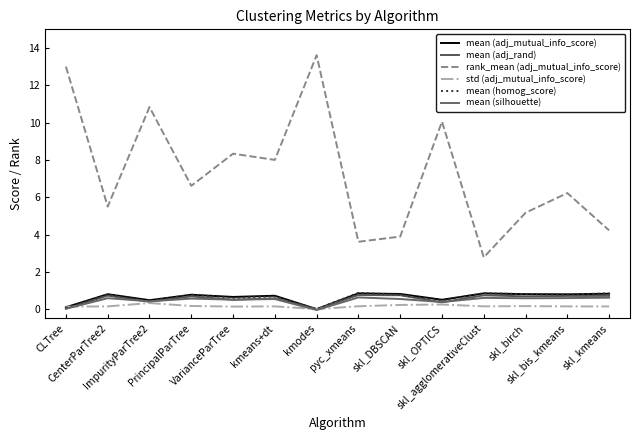

Where is the first local maximum for mean (adj_mutual_info_score)?

CenterParTree2